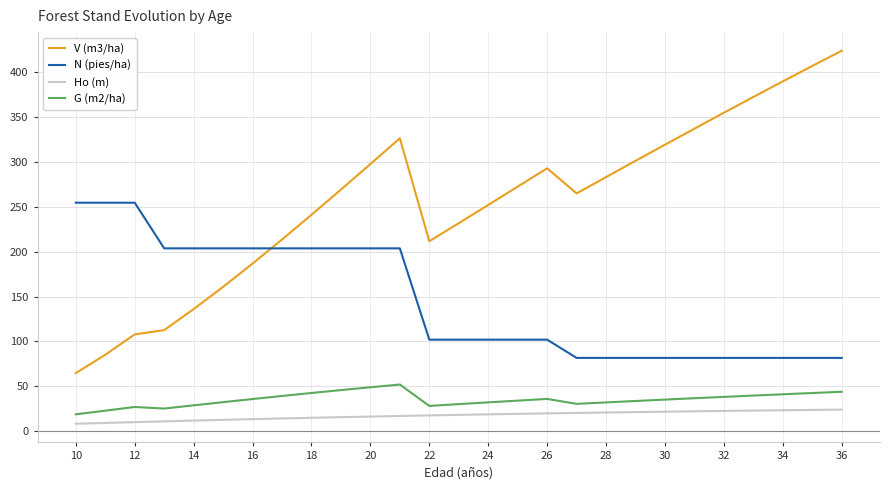

What is the highest value of the G (m2/ha) series?

51.8